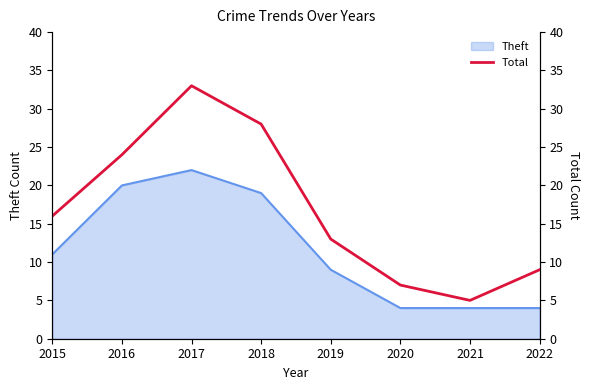

What is the highest value of the Theft series?

22